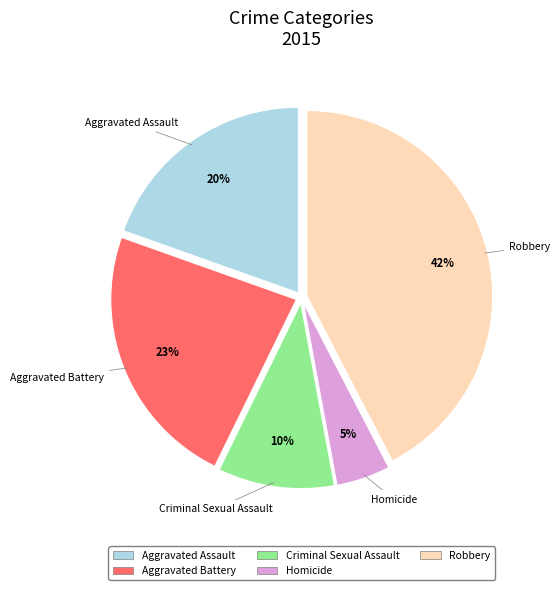

Which has a higher value, Robbery or Aggravated Assault?

Robbery